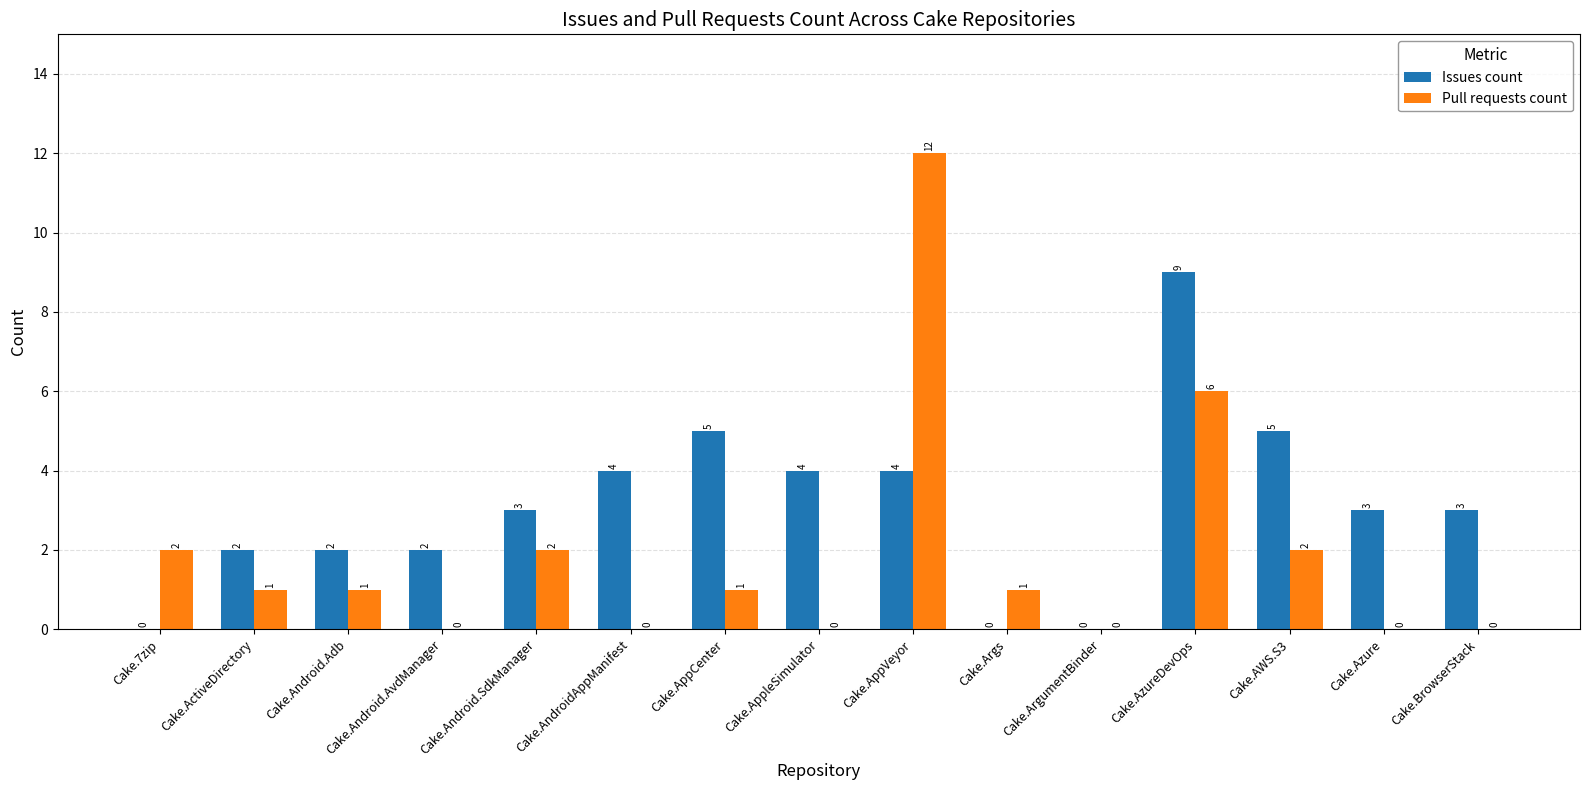

What is the total value across all series at Cake.Android.Adb?

3